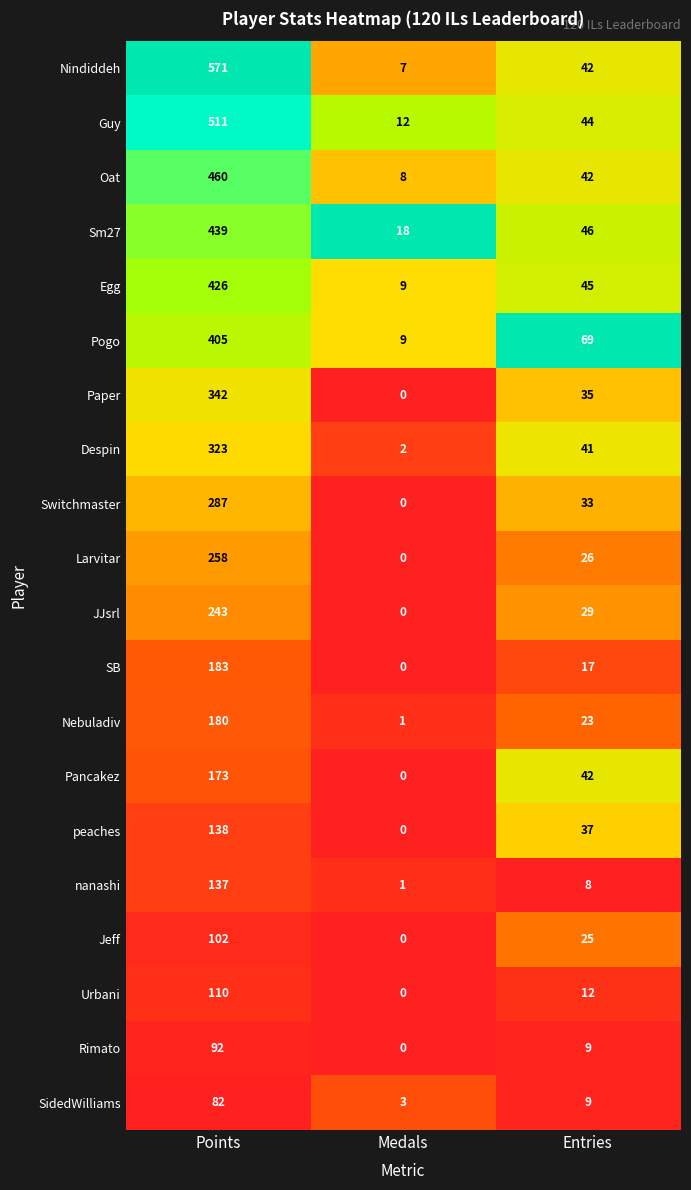

How many categories are shown in the chart?

3